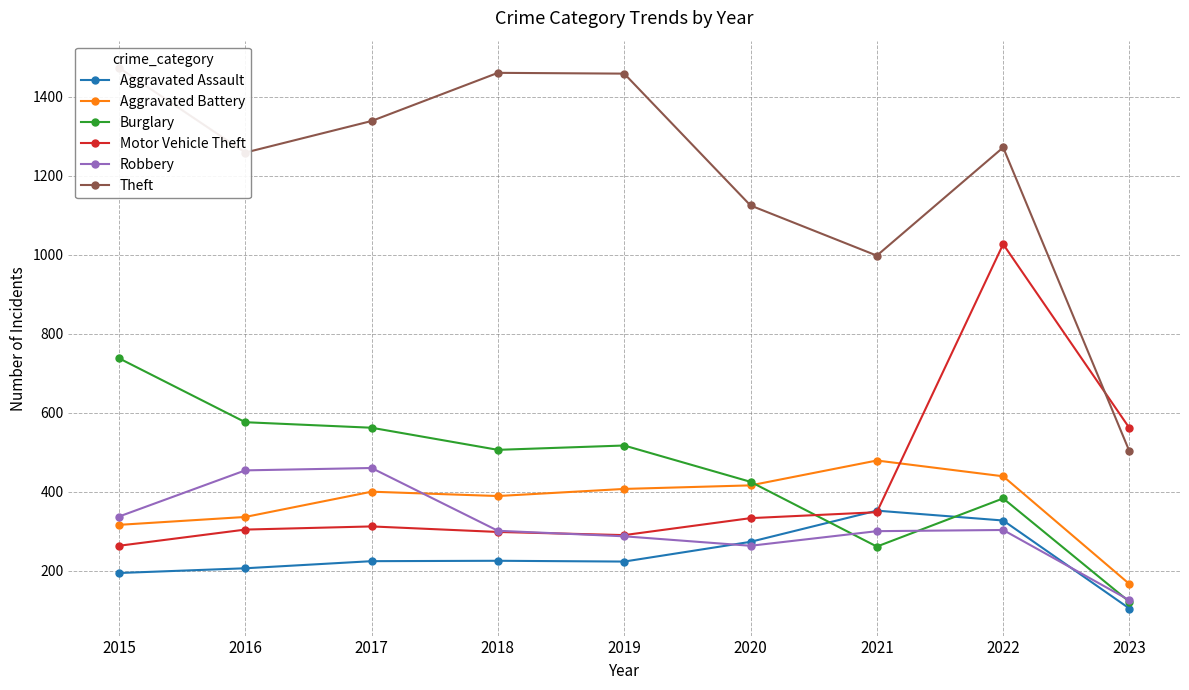

Read the Burglary value at 2021.

261